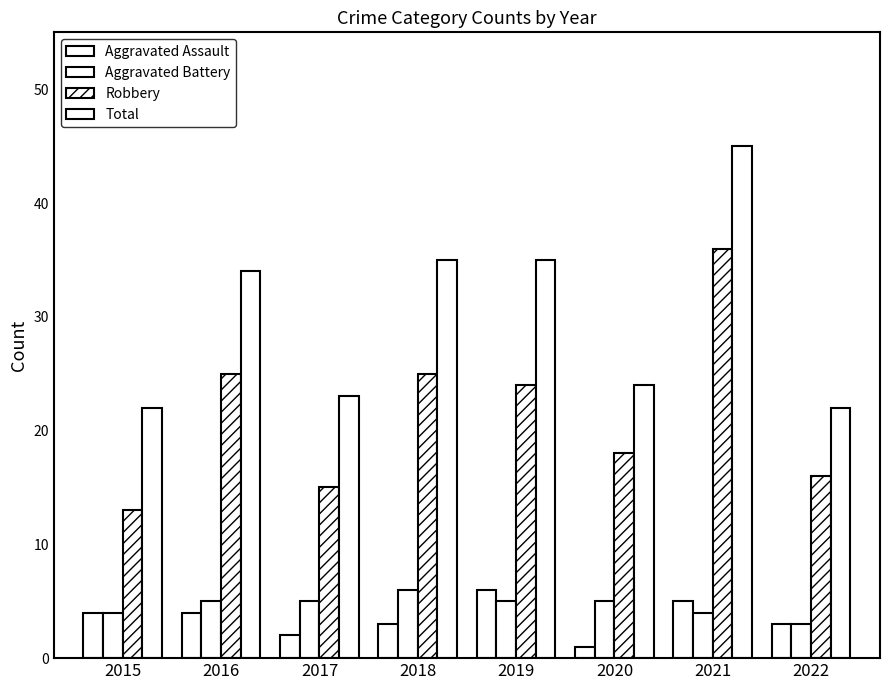

How many bars are there in total?

32